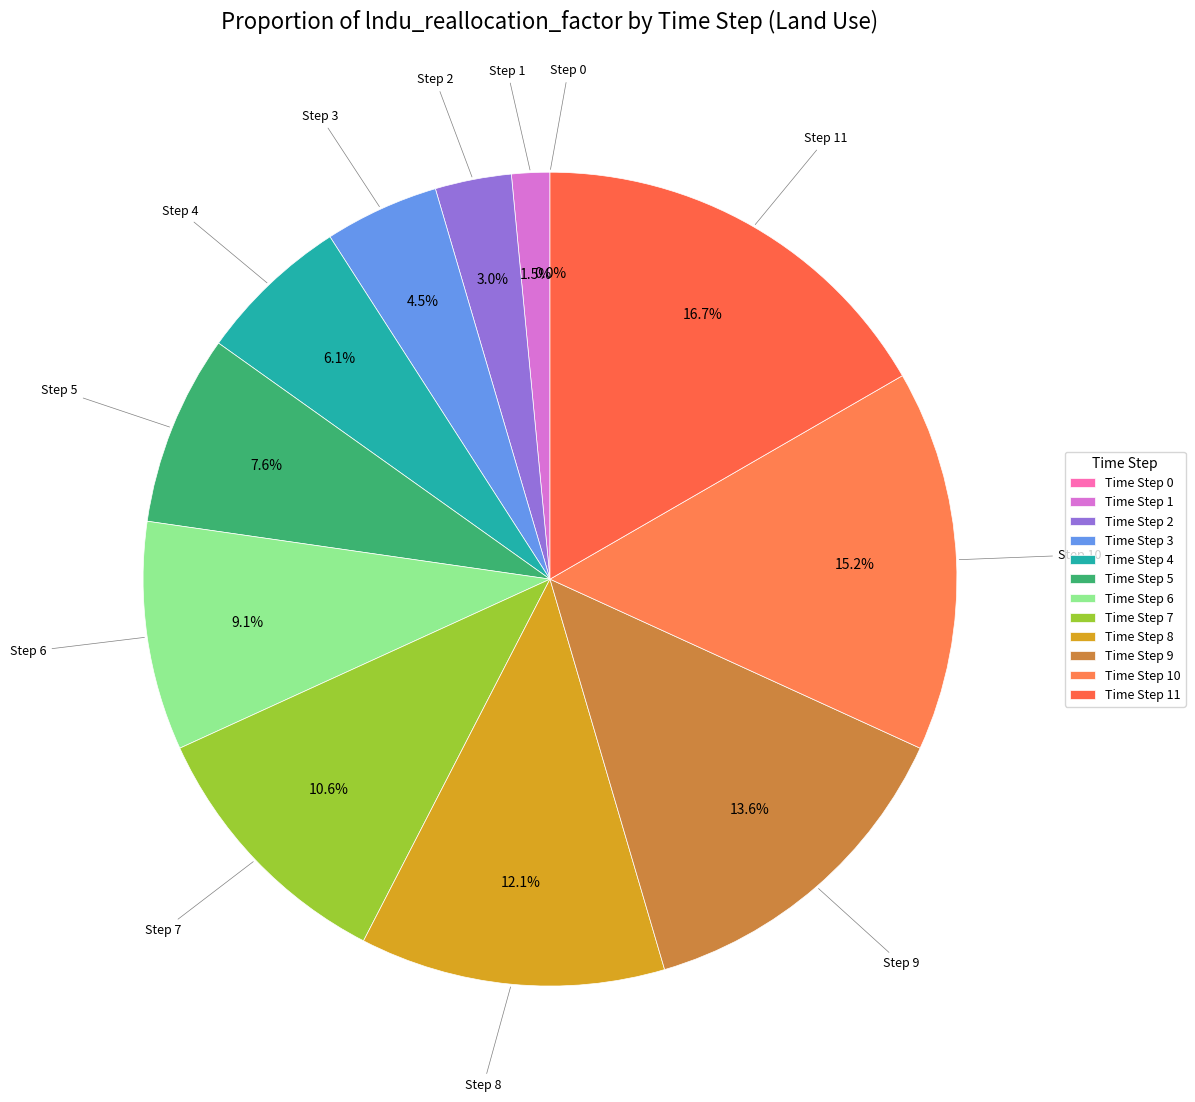

Combined, do 3 and 11 account for over 50%?

No